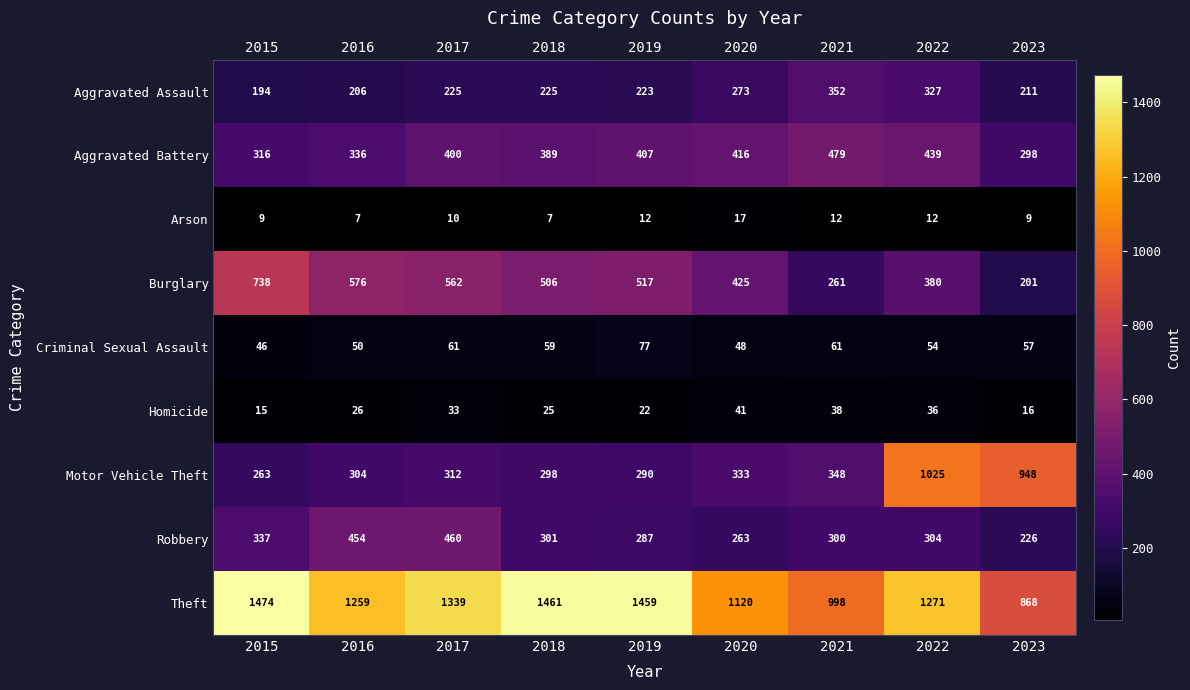

Is it true that Arson equals 12 at 2022?

True